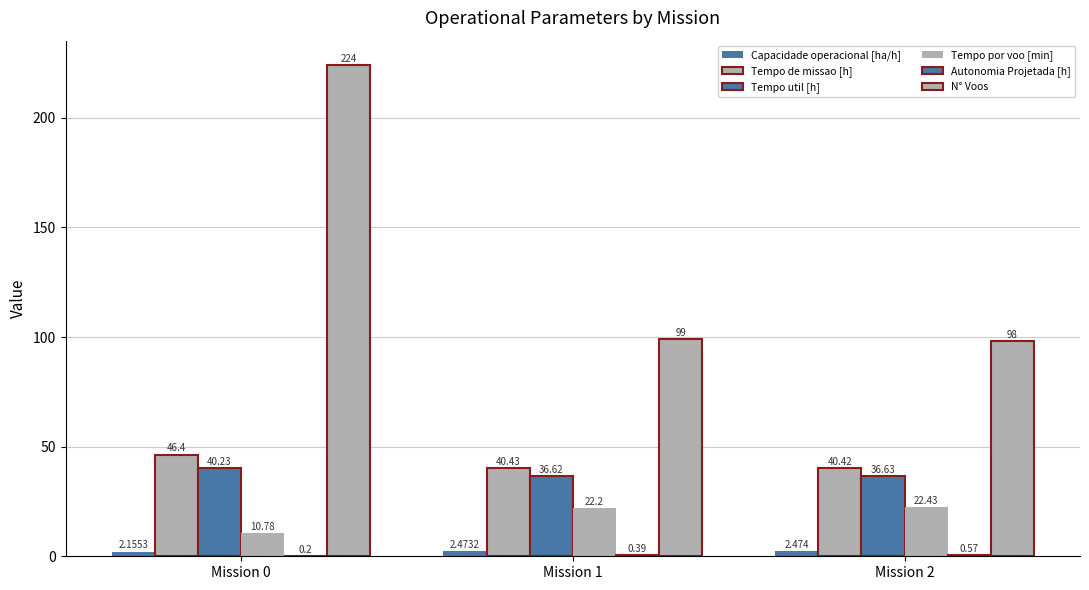

What value does the Tempo por voo [min] series have at Mission 2?

22.4